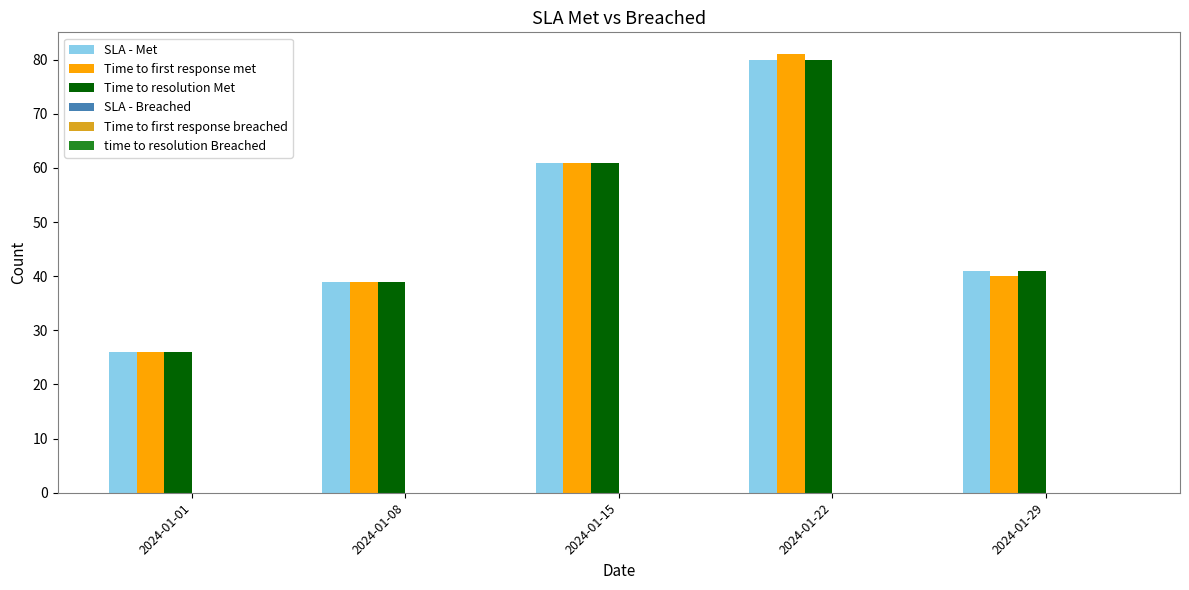

Reading left to right, what are all the values shown in this chart?

SLA - Met: 26	39	61	80	41
Time to first response met: 26	39	61	81	40
Time to resolution Met: 26	39	61	80	41